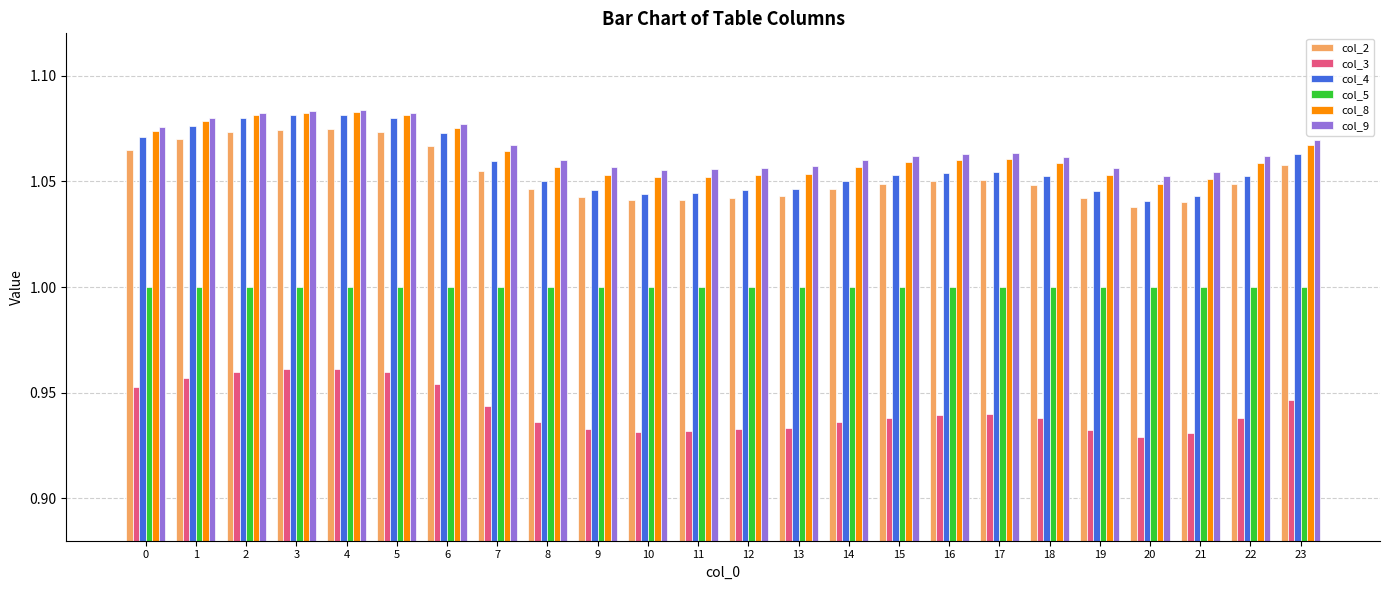

What is the sum of the col_5 values at 2 and 22?

2.0